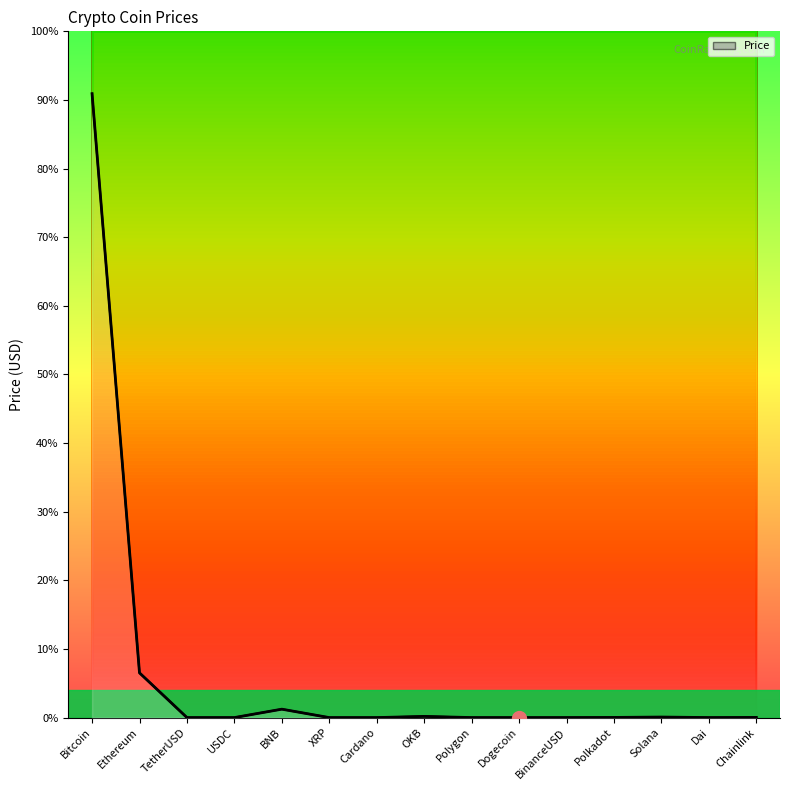

What is the ratio of the value at Bitcoin to the value at Polygon?

19101.8